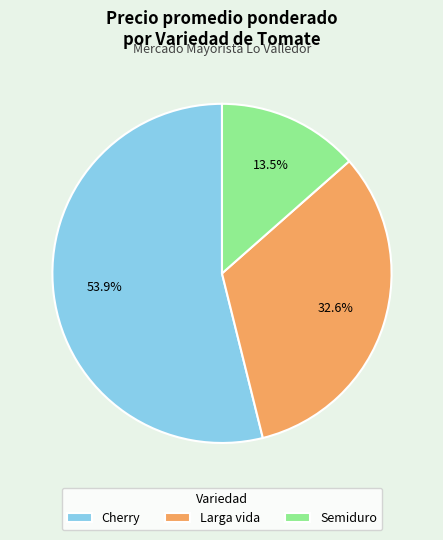

Which slice represents more than half of the pie?

Cherry